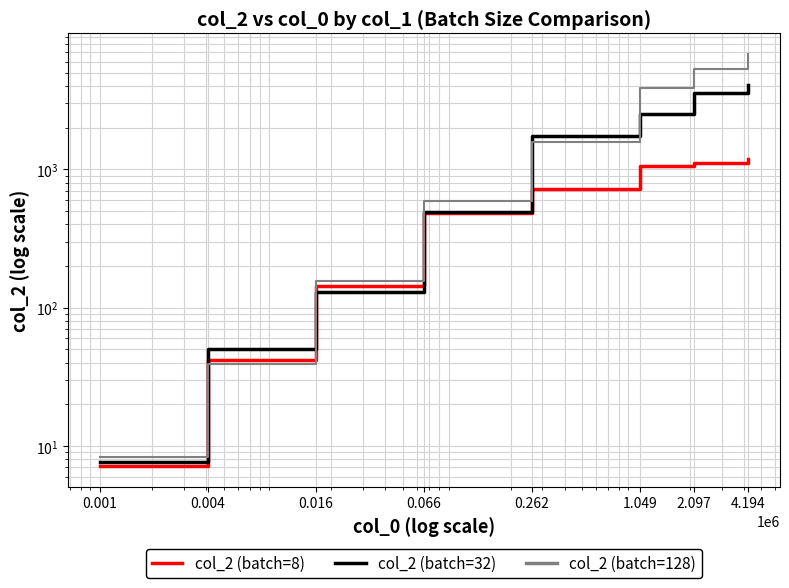

Rank the categories by col_2 (batch=128) value from highest to lowest.

4.194, 2.097, 1.049, 0.262, 0.066, 0.016, 0.004, 0.001